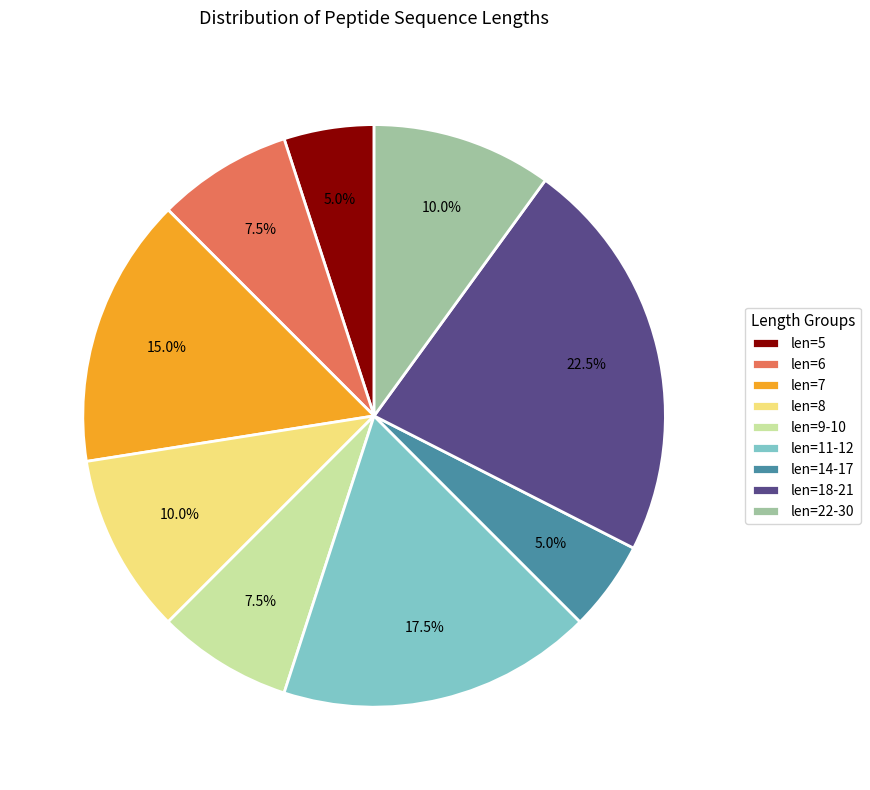

Which slice is the largest?

len=18-21